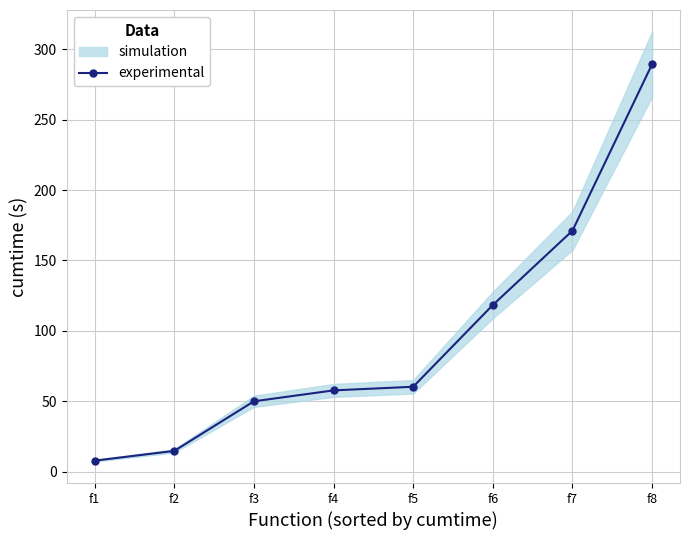

Reading left to right, what are all the values shown in this chart?

f1=7.7	f2=14.7	f3=49.9	f4=57.7	f5=60.2	f6=118.4	f7=171.2	f8=289.5